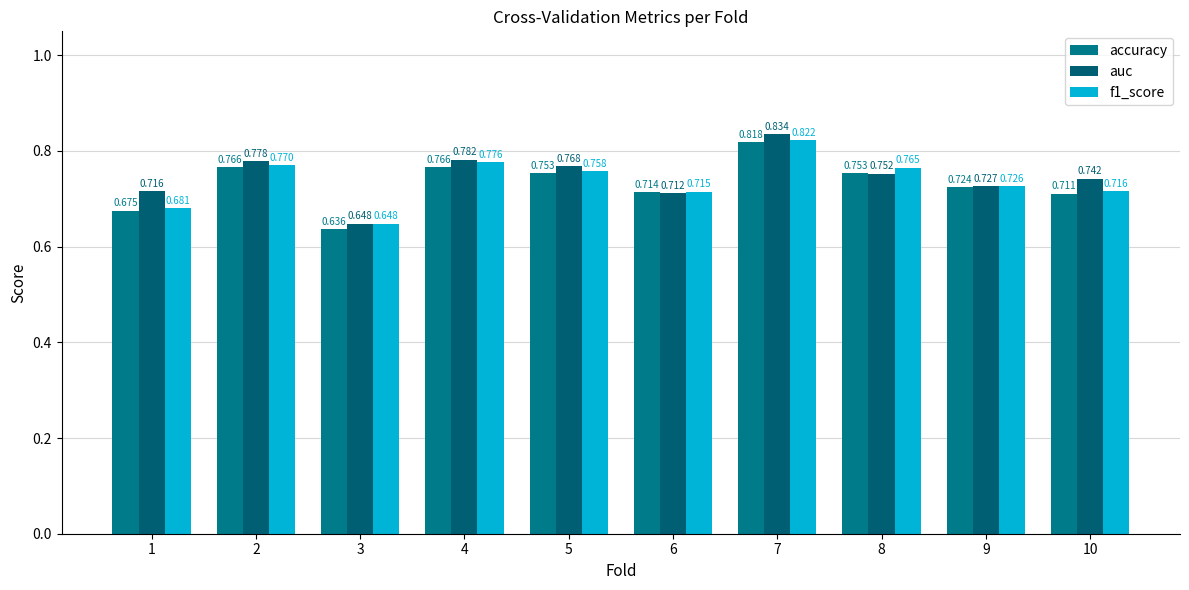

What is the difference between the maximum and minimum values in the auc series?

0.2